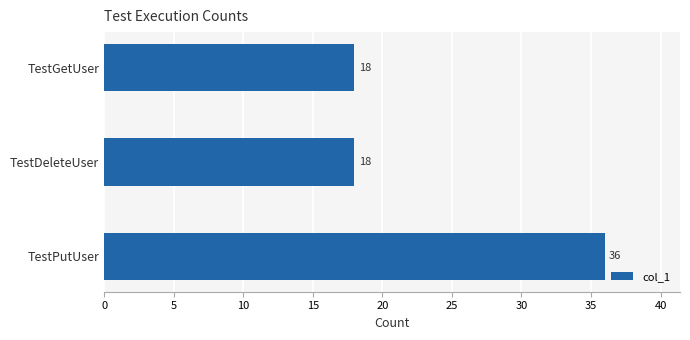

What is the smallest value displayed?

18